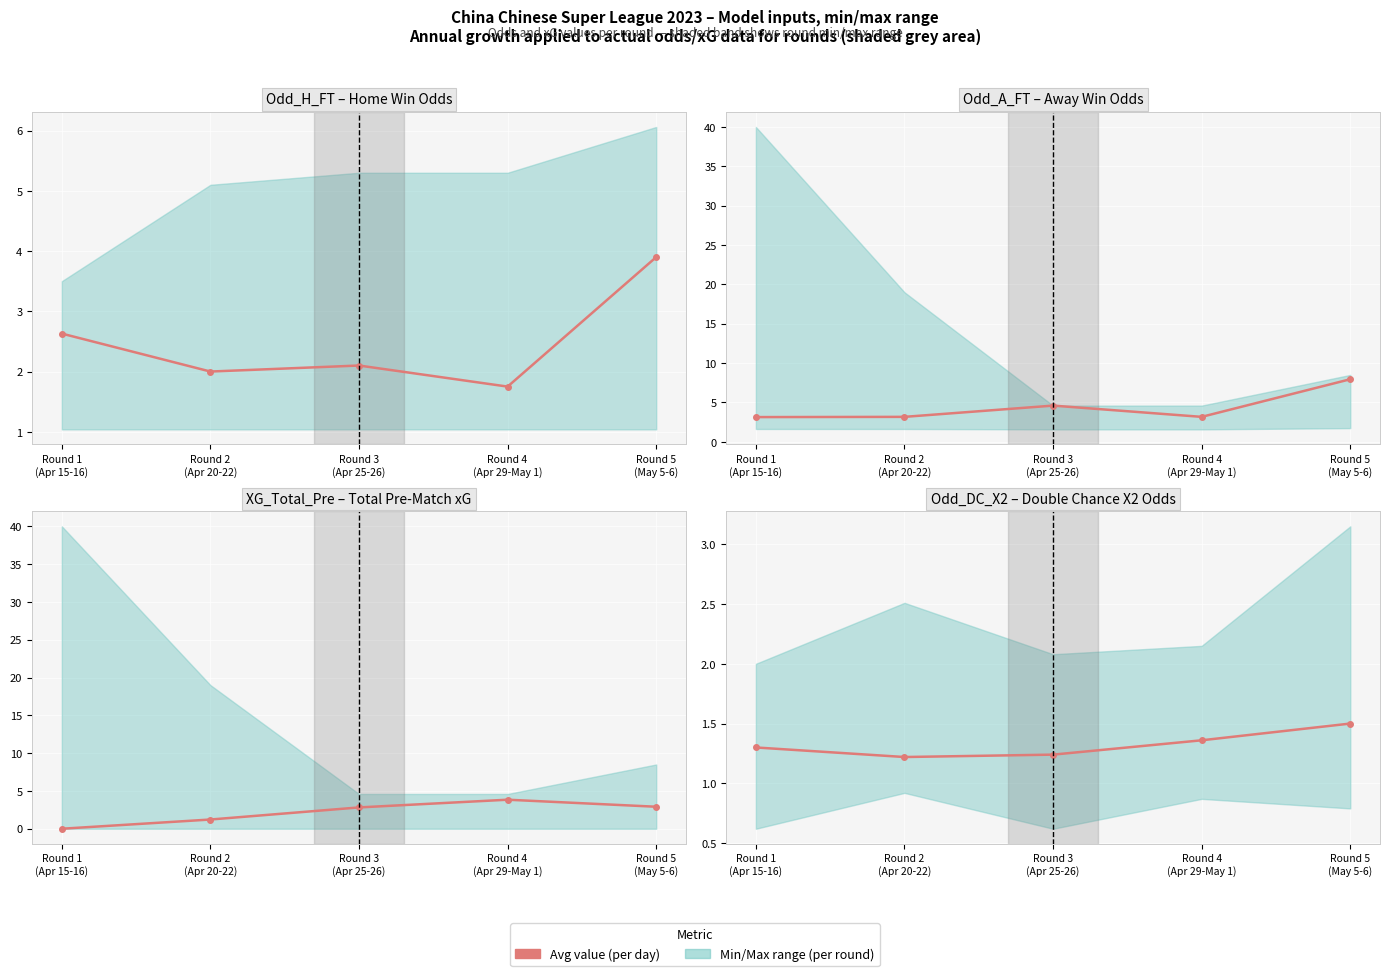

The value of Avg Odd_DC_X2 (per day) at Round 4
(Apr 29-May 1) is 1.4. True or false?

True